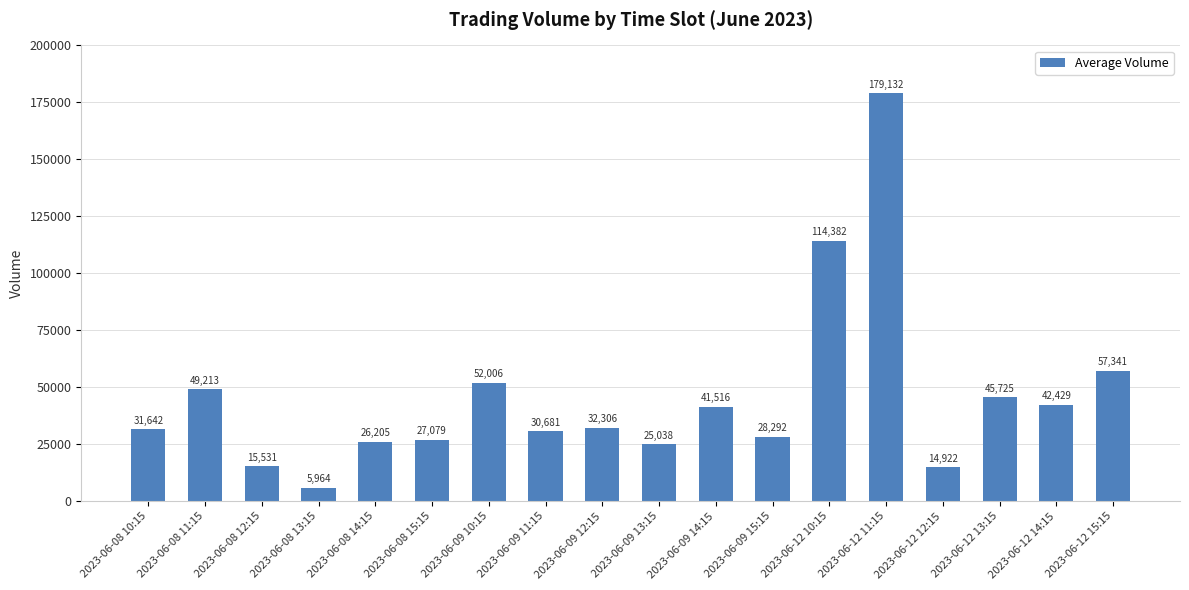

Is it true that the value at 2023-06-09 13:15 is 42928?

False